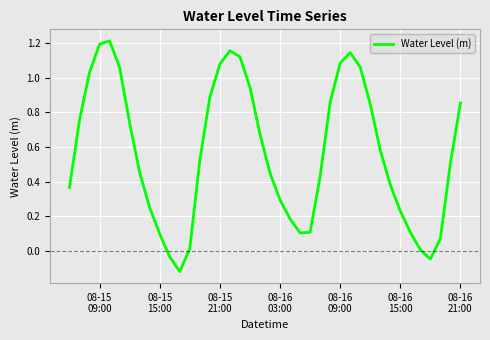

What is the difference between the maximum and minimum values?

1.3